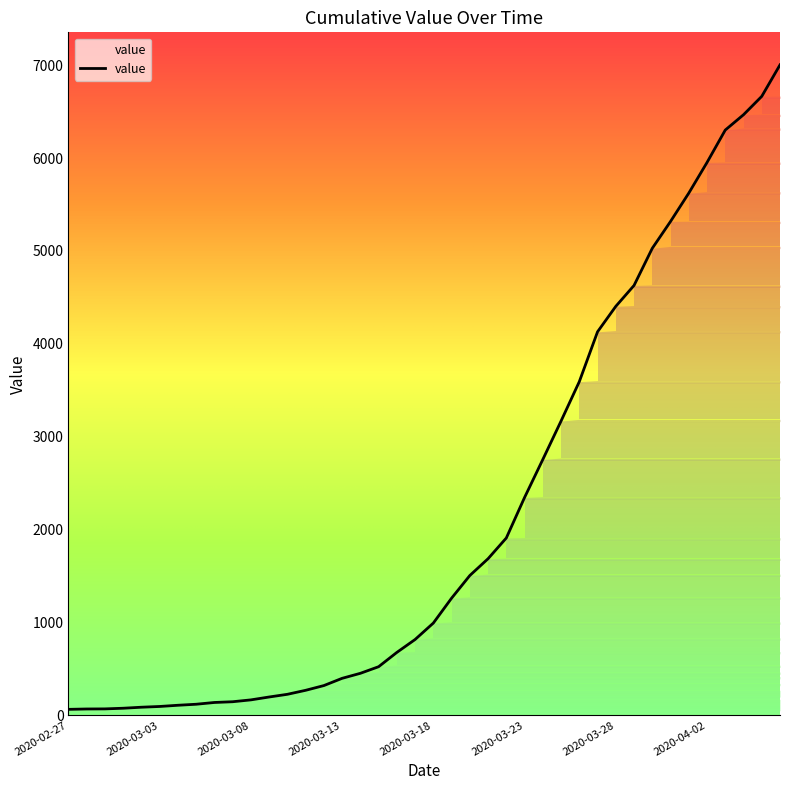

What is the label of the 15th point from the right?

2020-03-23